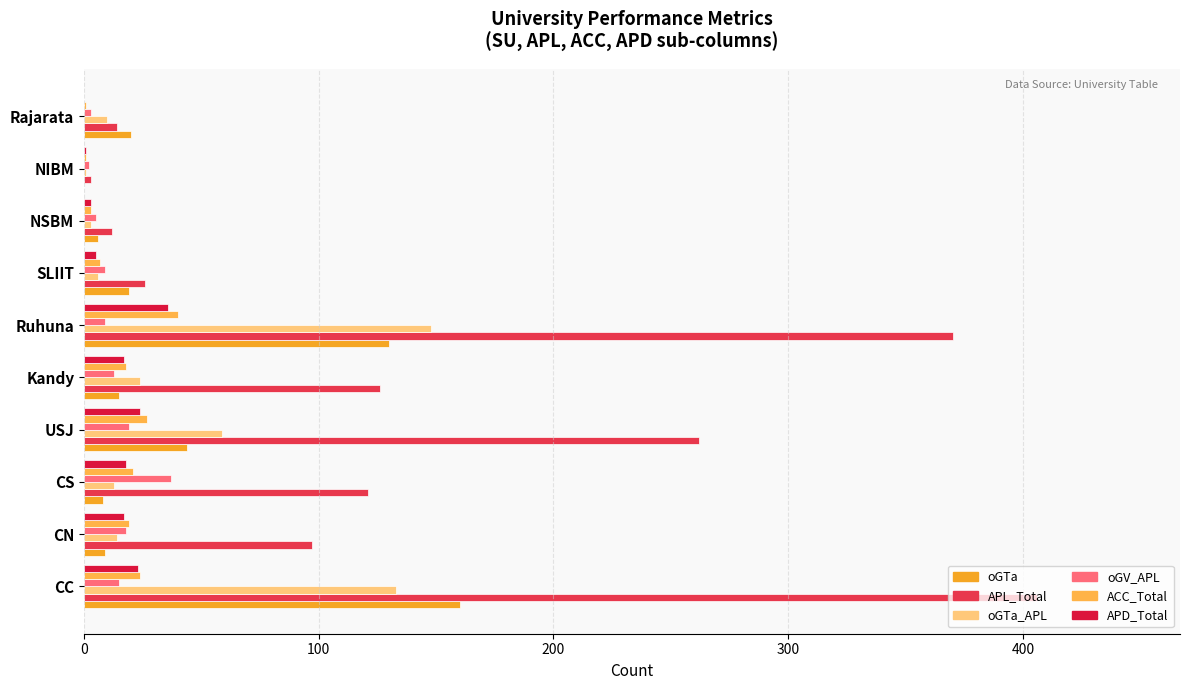

What position from the left is SLIIT?

7